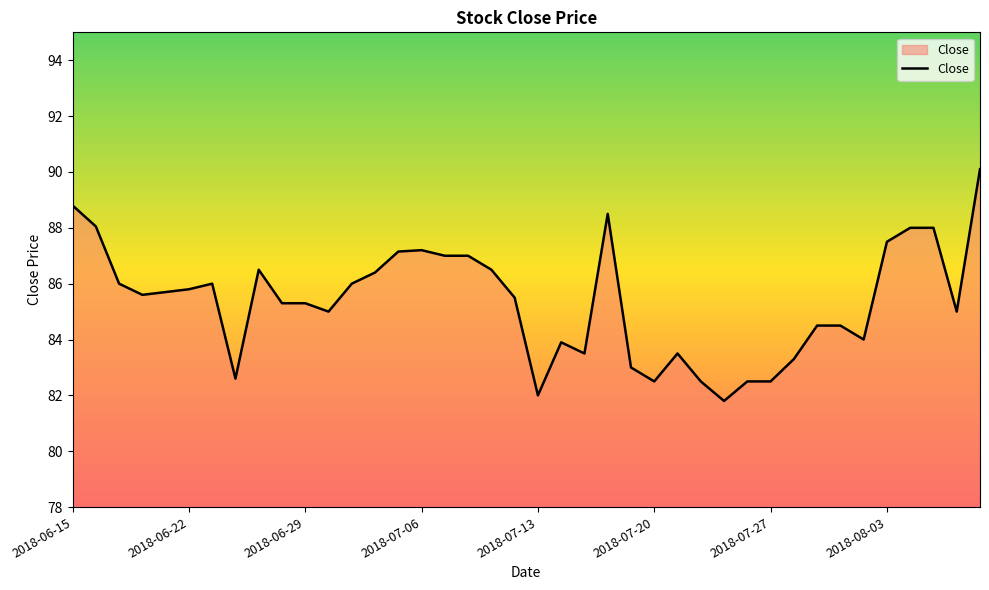

What is the maximum value shown in the chart?

90.1